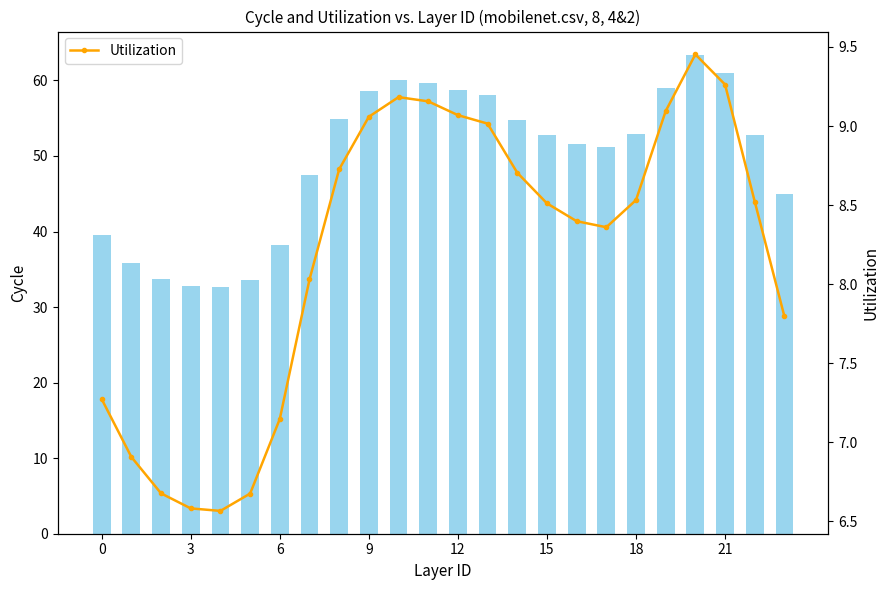

What is the value of the Utilization bar at the 11th from the left?

9.2